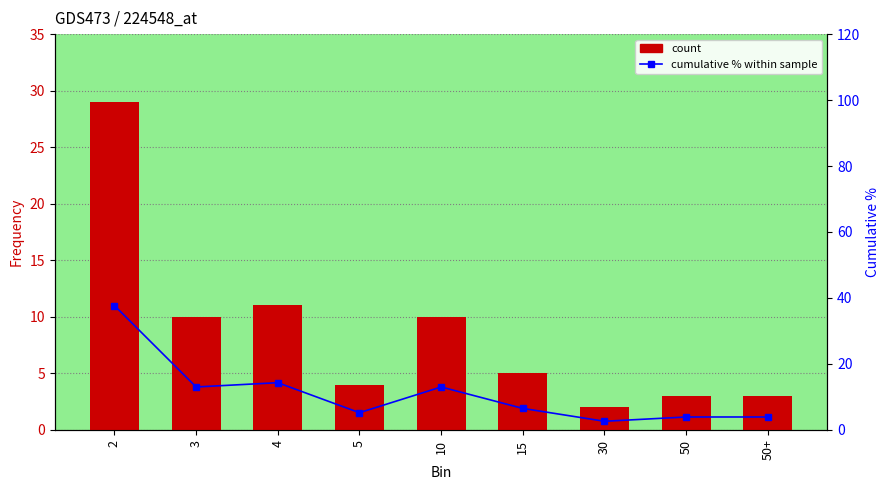

The cumulative % series shows 12.3 at 2. True or false?

False